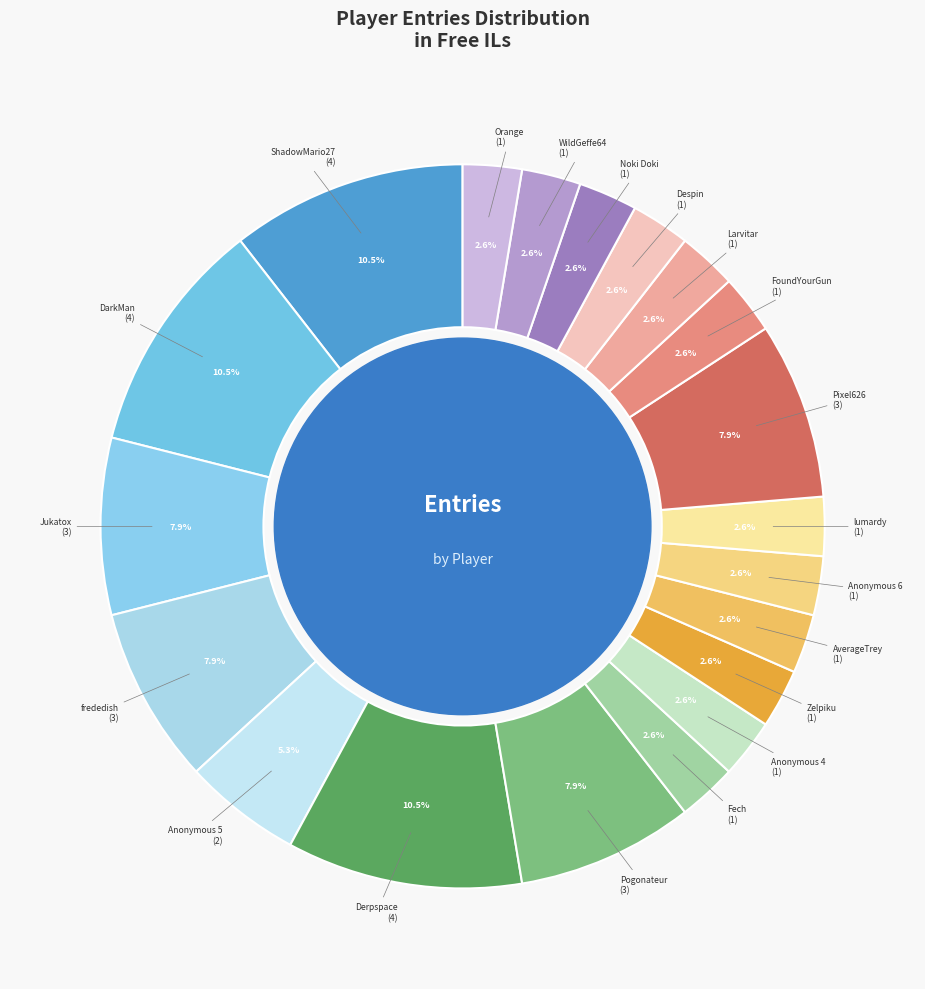

How many segments does this pie chart have?

20